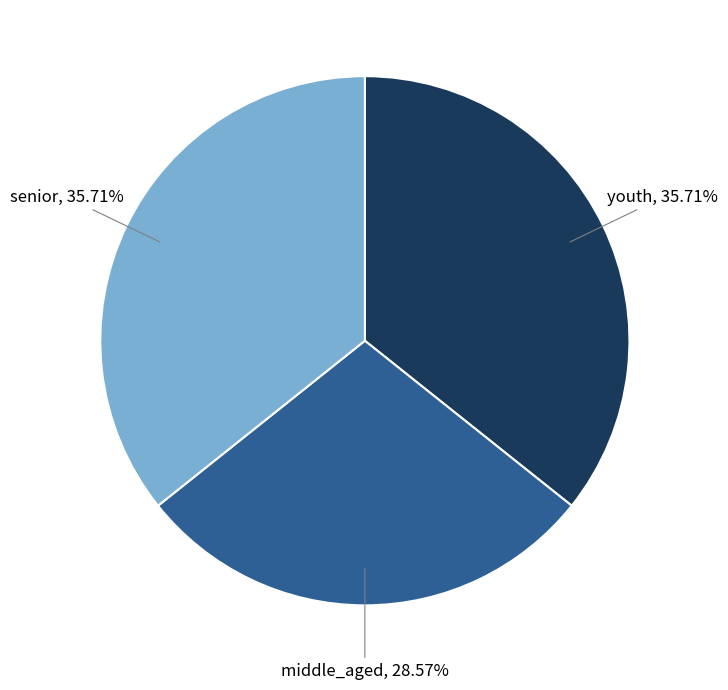

To the nearest percent, what percentage of the pie is senior?

36%